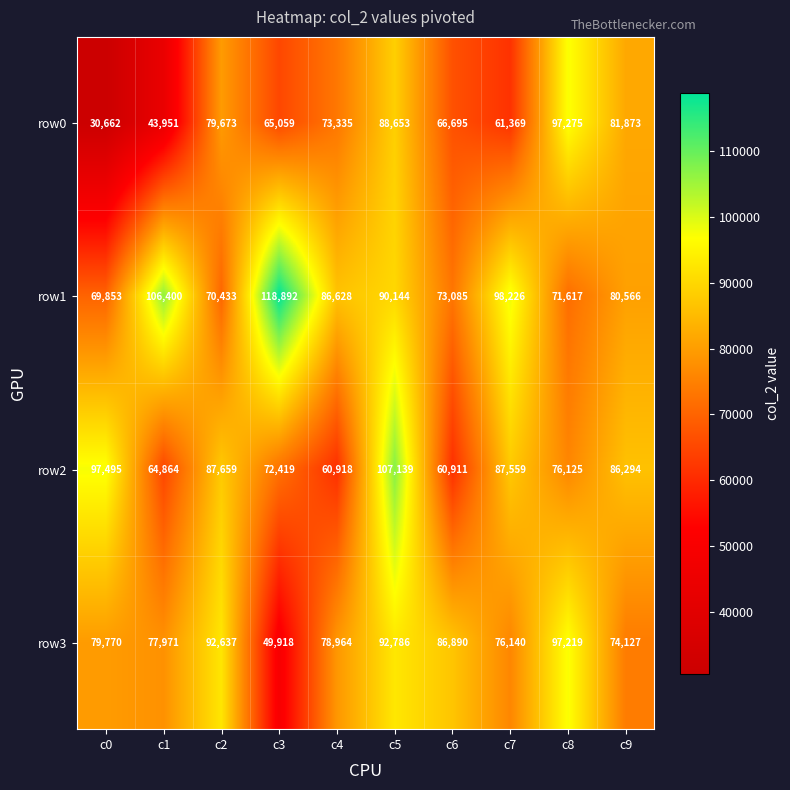

At which label is row2 closest to 84025?

c9